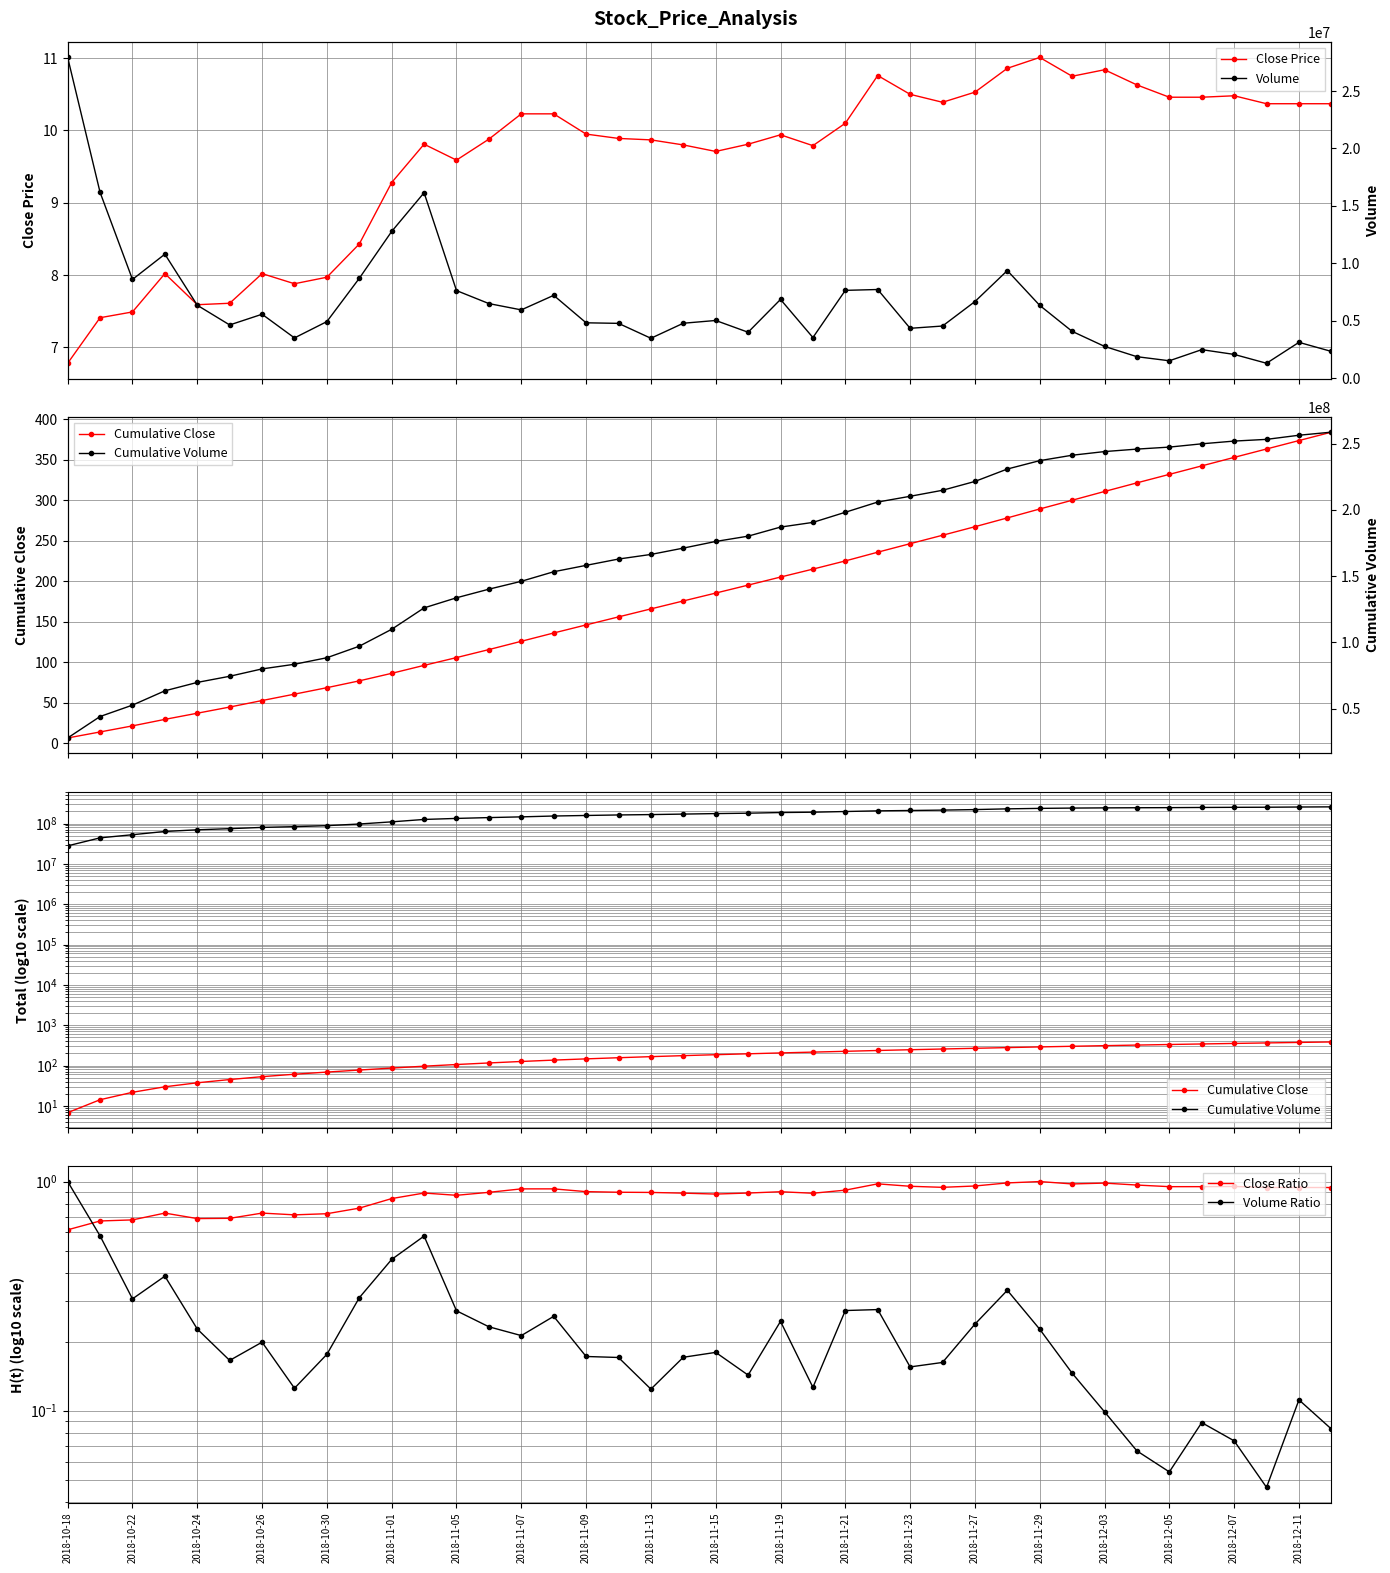

What is the average value of the Volume Ratio series?

0.2